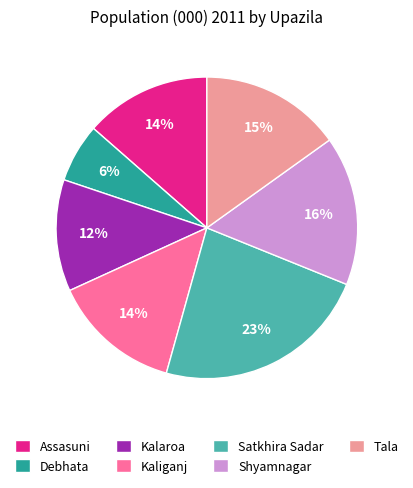

Do Shyamnagar and Satkhira Sadar together represent more than half of the pie?

No